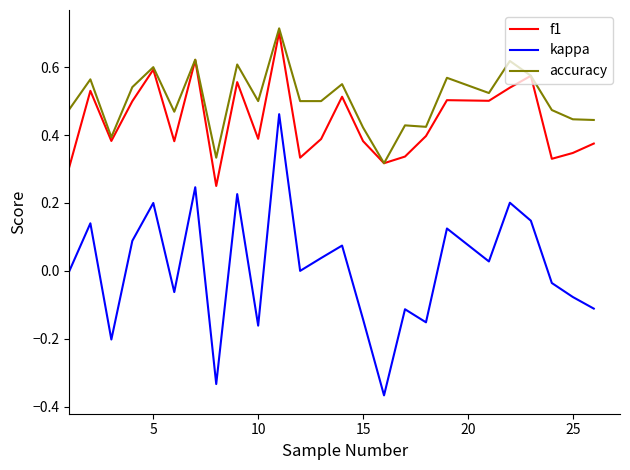

Which series has the largest range (max minus min)?

kappa